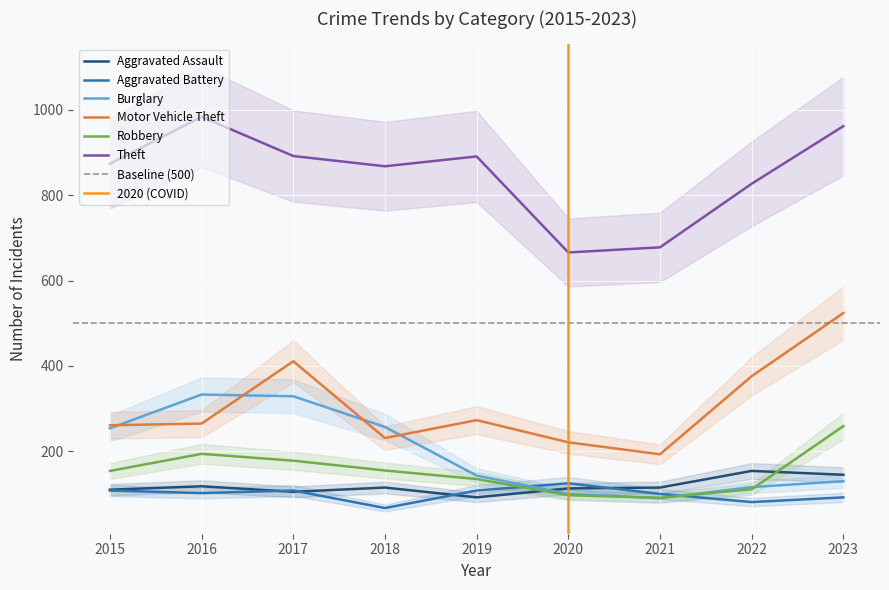

What is the value of the Motor Vehicle Theft point at the 1st from the left?

261